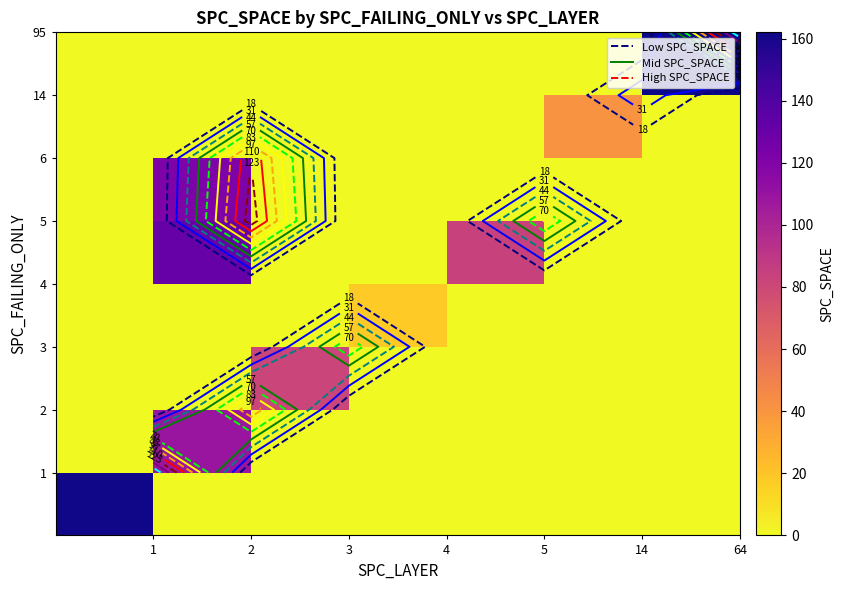

At how many categories does at least one series exceed 41?

5